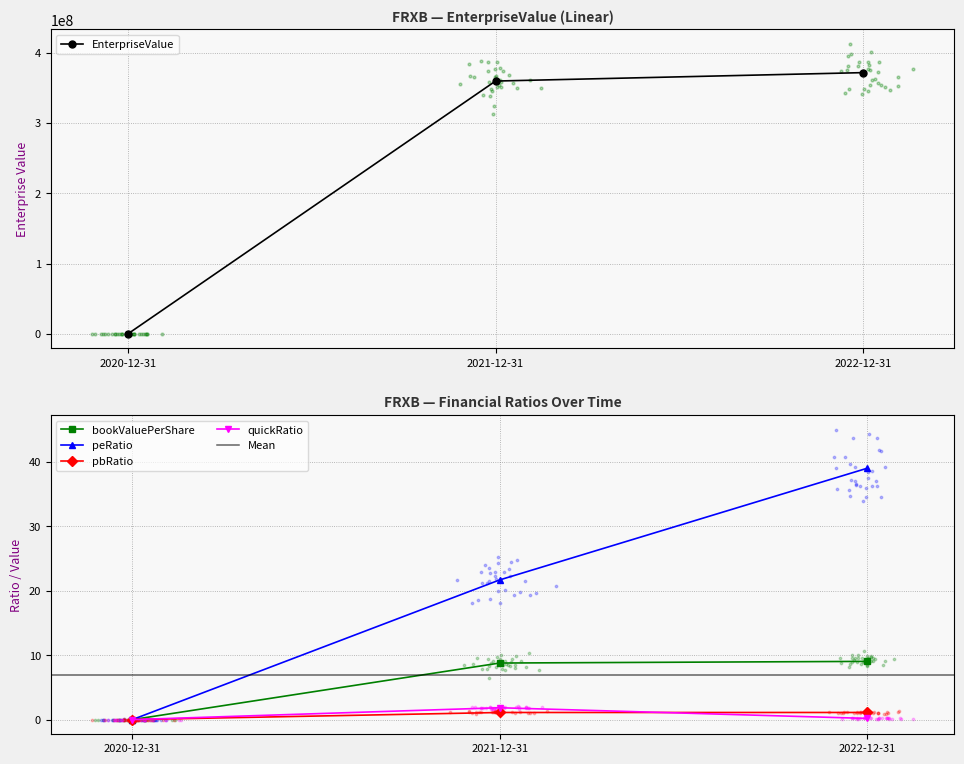

The value of quickRatio at 2020-12-31 is 0.0. True or false?

True